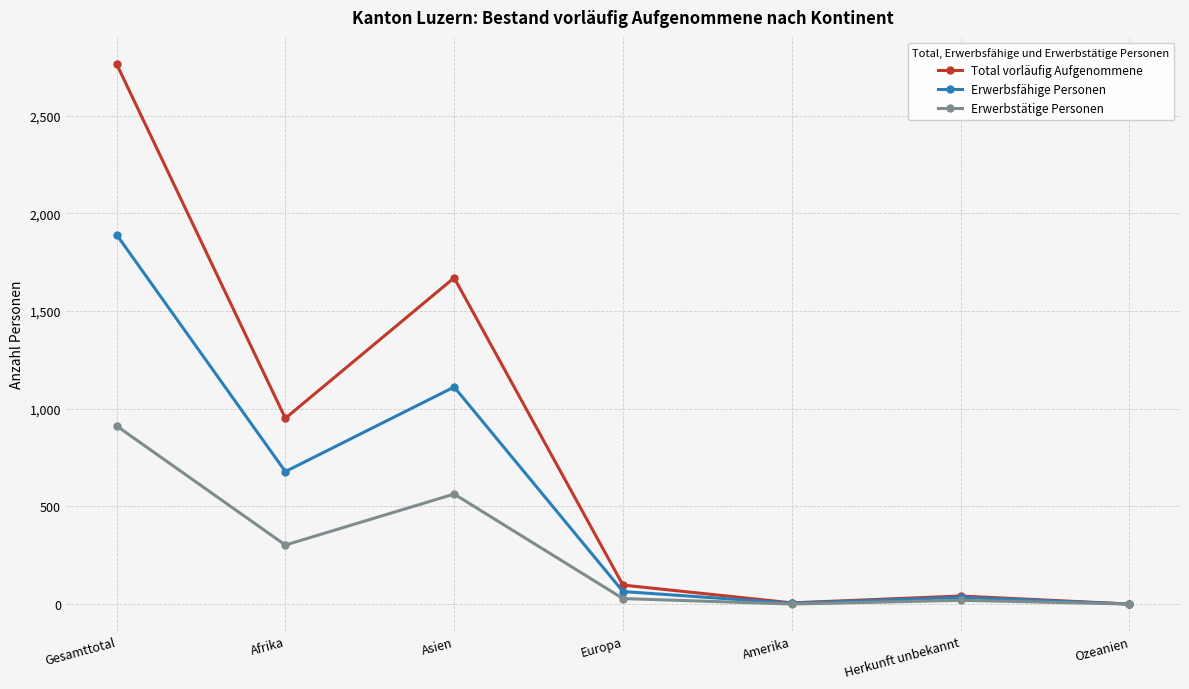

Which series changed the most between Afrika and Ozeanien?

Total vorläufig Aufgenommene